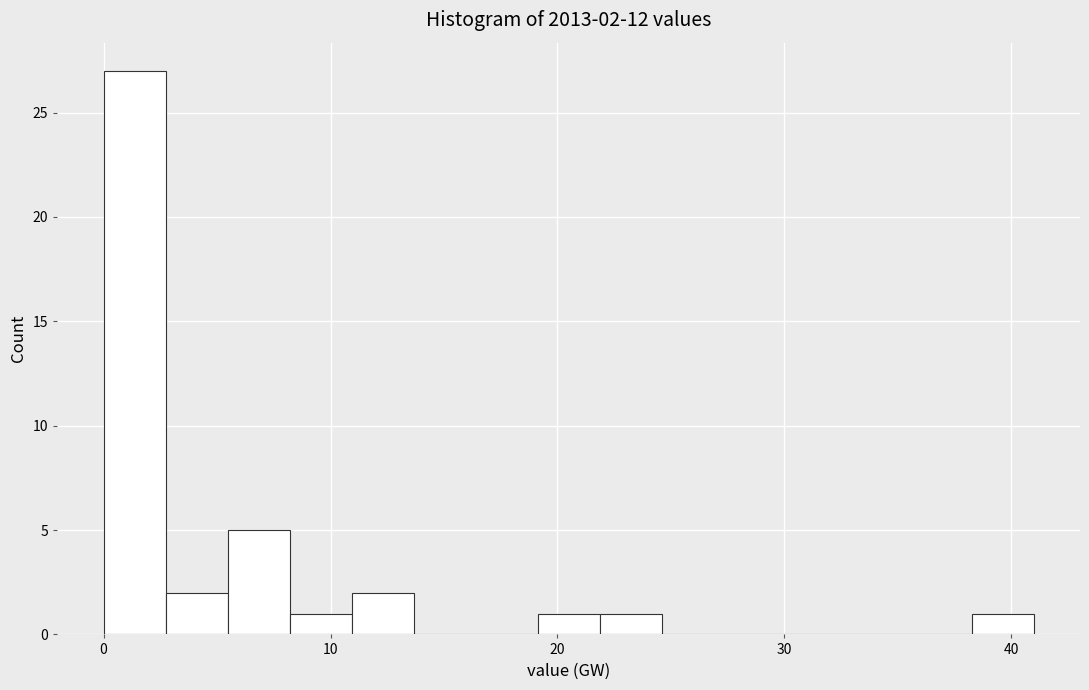

Read against the x-axis, roughly where is the centre of the tallest bar?

1